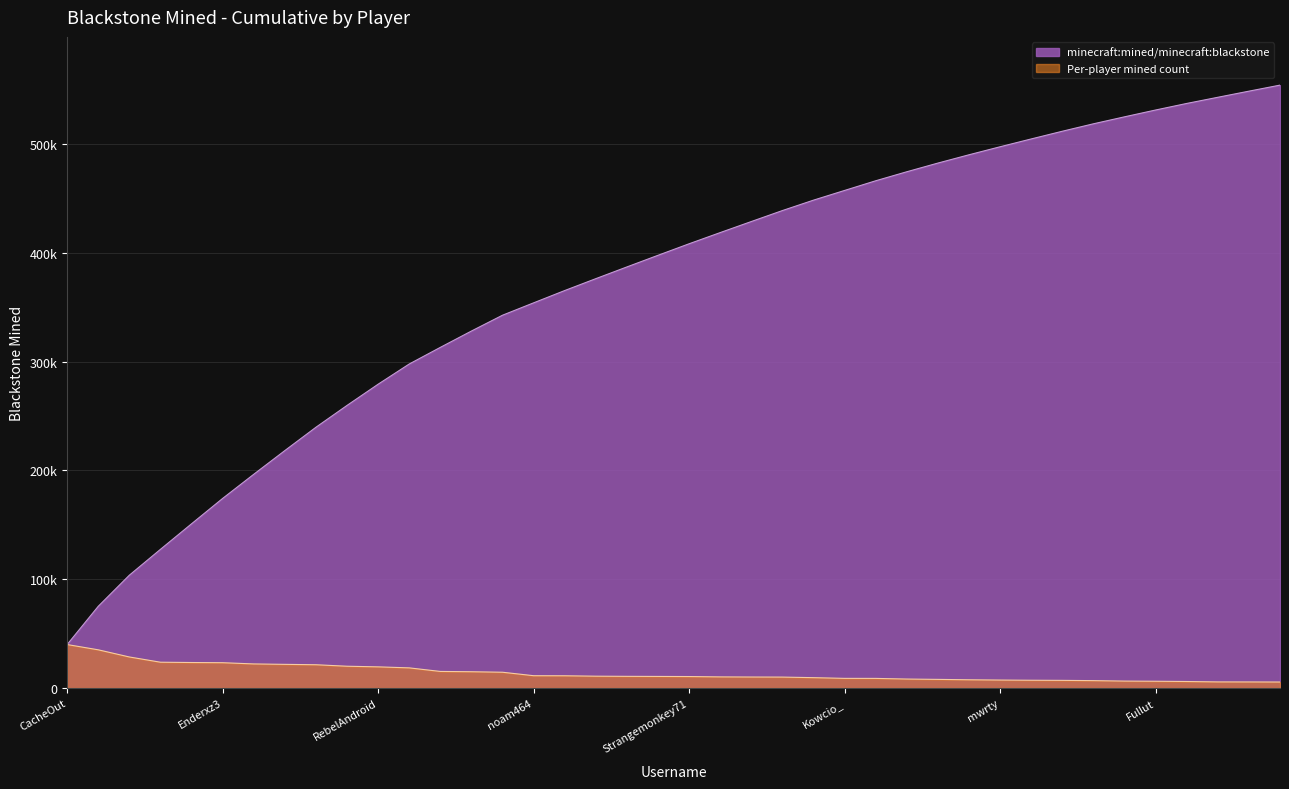

List the labels in order of value, largest first.

CacheOut, Yamdalorian, TheSecondLord, Snowflowe, NomadicRobin_, Enderxz3, EcksD, lizardfightclub, beeperbeeper5, Zythose, RebelAndroid, thewindmillman, k_ce, EveryonesUncle, Iamthejo, noam464, pintsizedrogue, Mattesco, Cowison, PazinGaming, Strangemonkey71, Winklepicker279, Deathkob, Ryan_GEMS, Legendosh, Kowcio_, rarrq, himak1, 500am, ogoa, mwrty, SingedBread, gcaisawesome, Spacewardharpy7, 12Magner05, Fullut, Jekyll, Blackberry1310, eitanzaki, set67